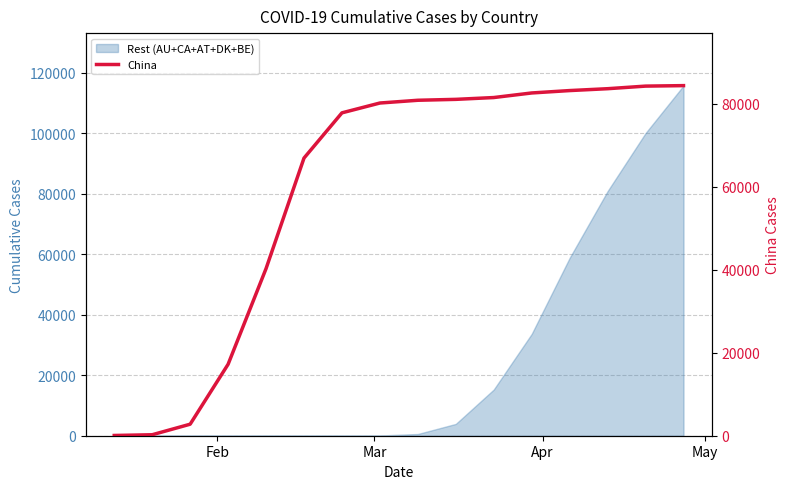

What is the smallest value displayed?

59